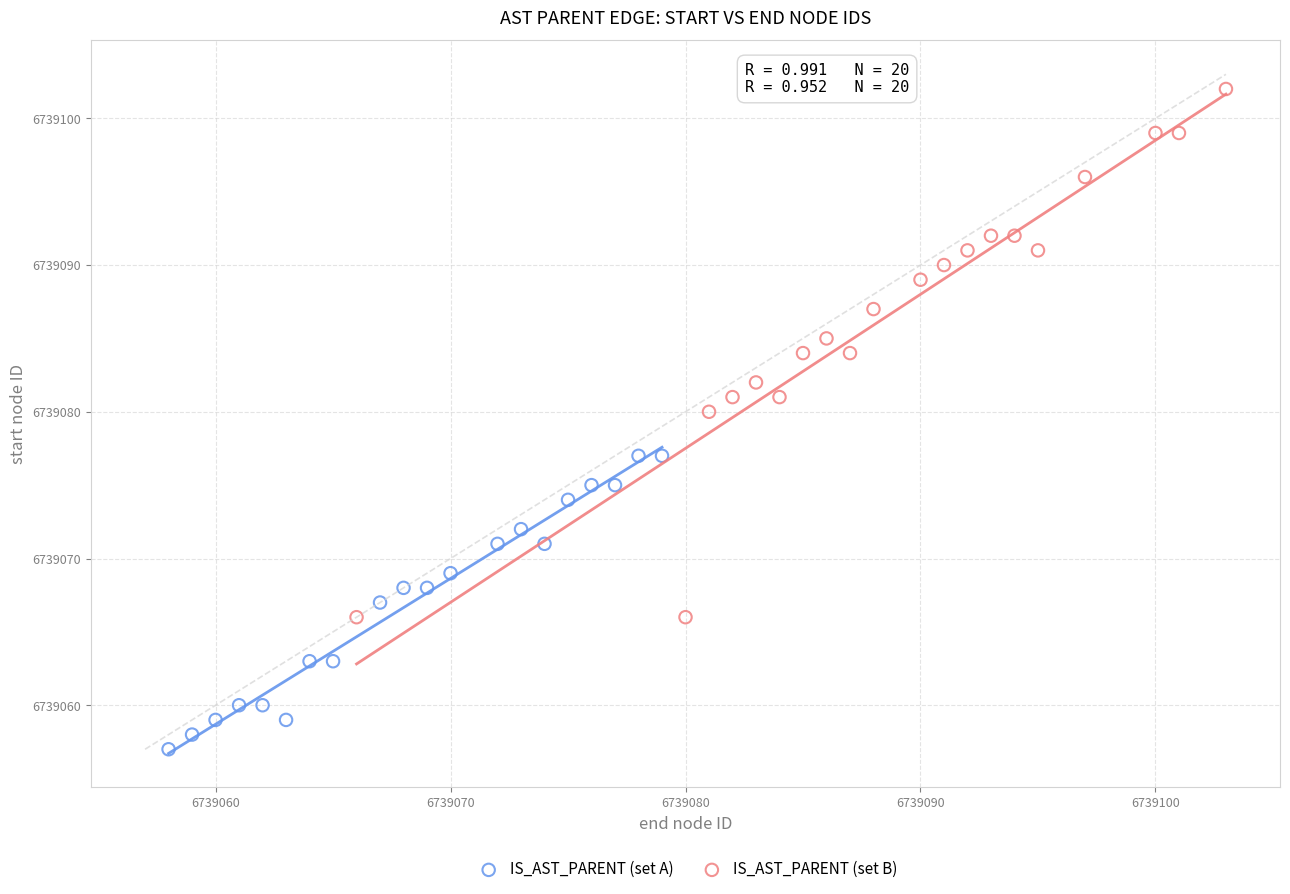

Which series contains the highest Y value?

IS_AST_PARENT (set B)